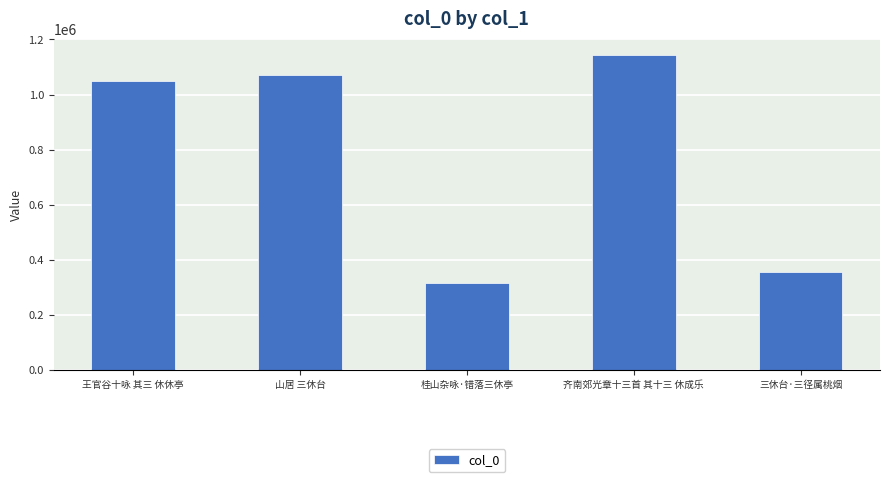

What is the minimum value shown in the chart?

314749